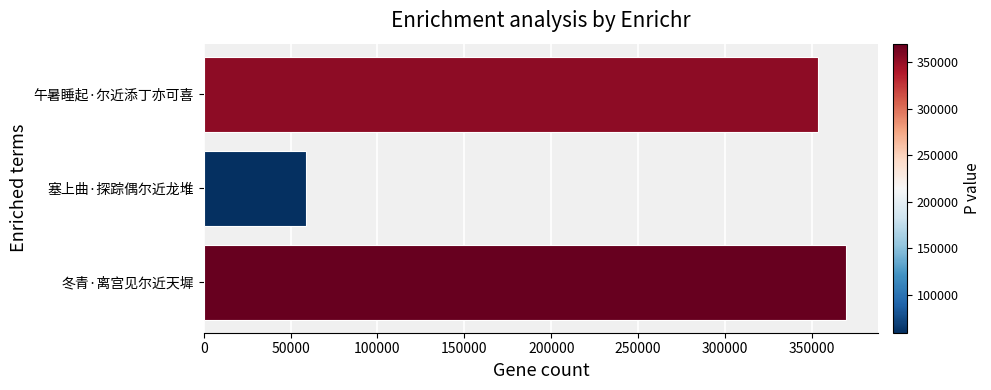

Reading top to bottom, list all the values displayed in this chart.

353264	59081	369728